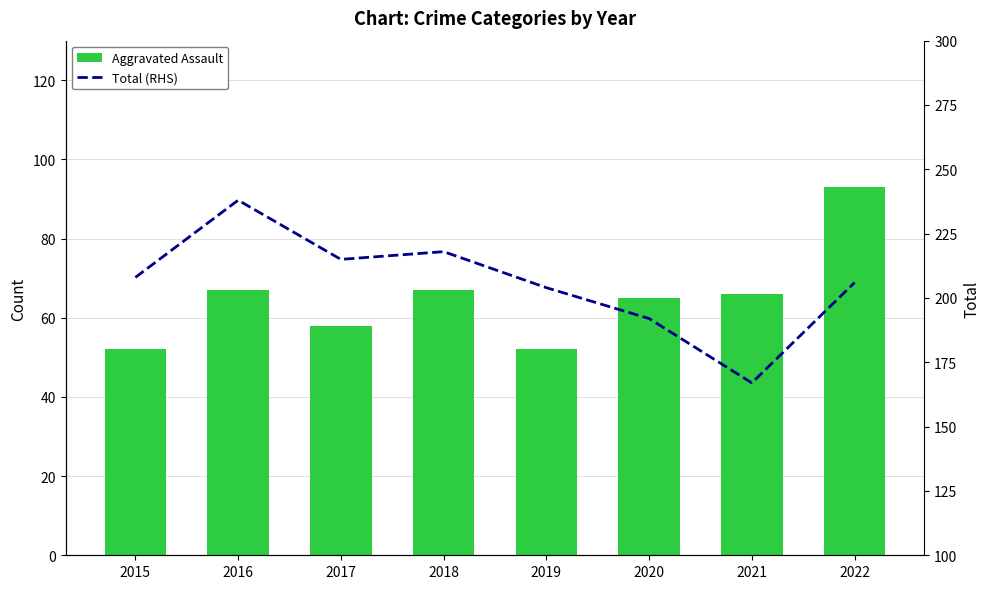

The value of Aggravated Assault at 2018 is 45. True or false?

False